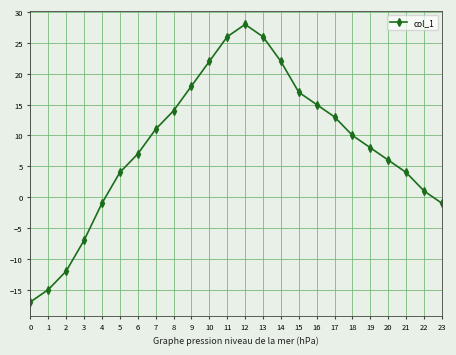

How many data points are less than 10?

12